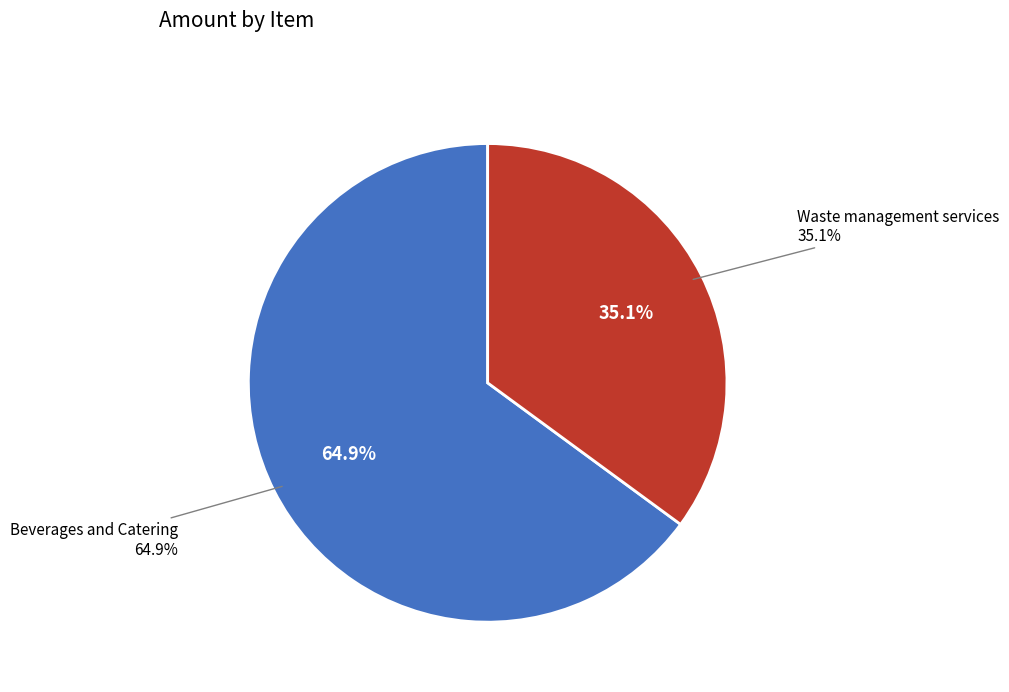

Is Beverages and Catering the majority of the pie?

Yes